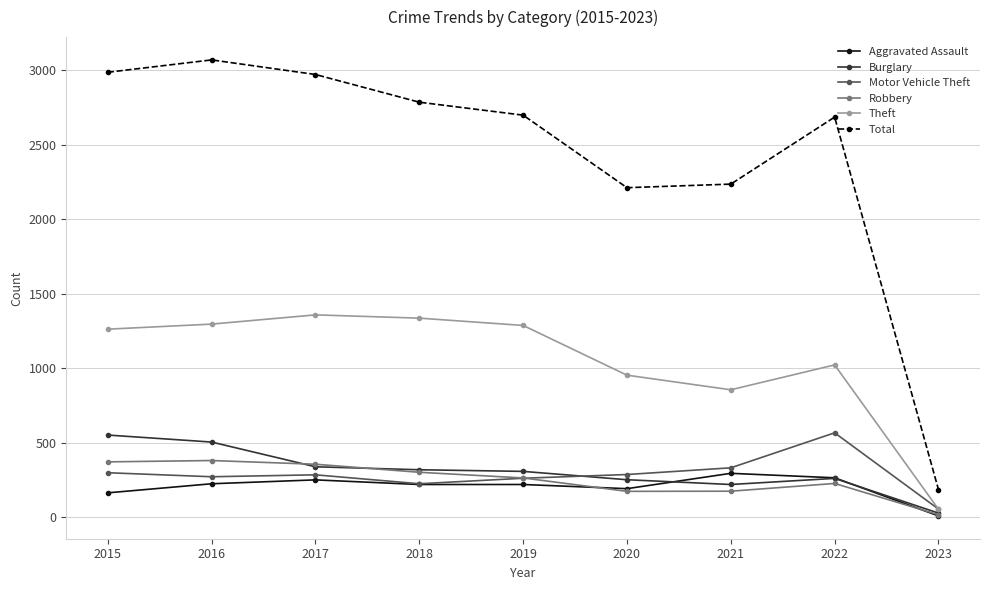

At how many categories does at least one series exceed 1575?

8